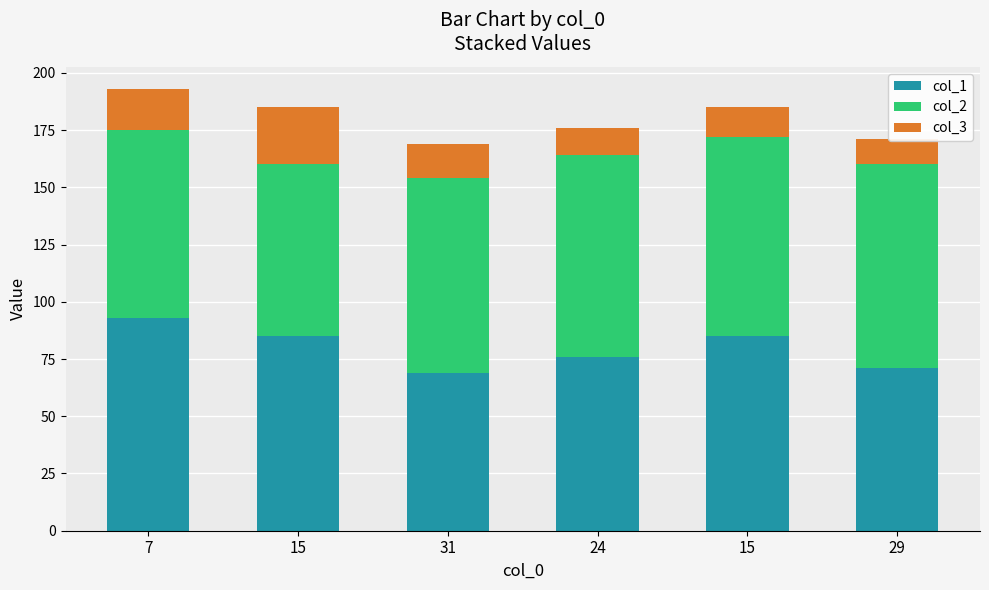

What value does the col_3 series have at 7, to the nearest 5?

20